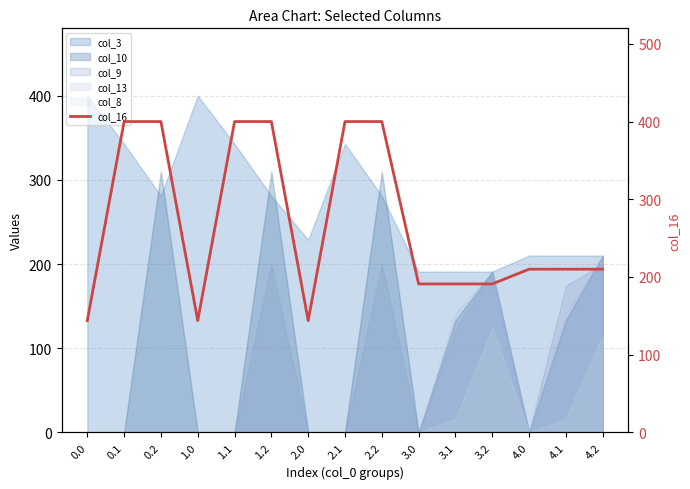

What is the change in value from 1.0 to 4.1?

+66.2